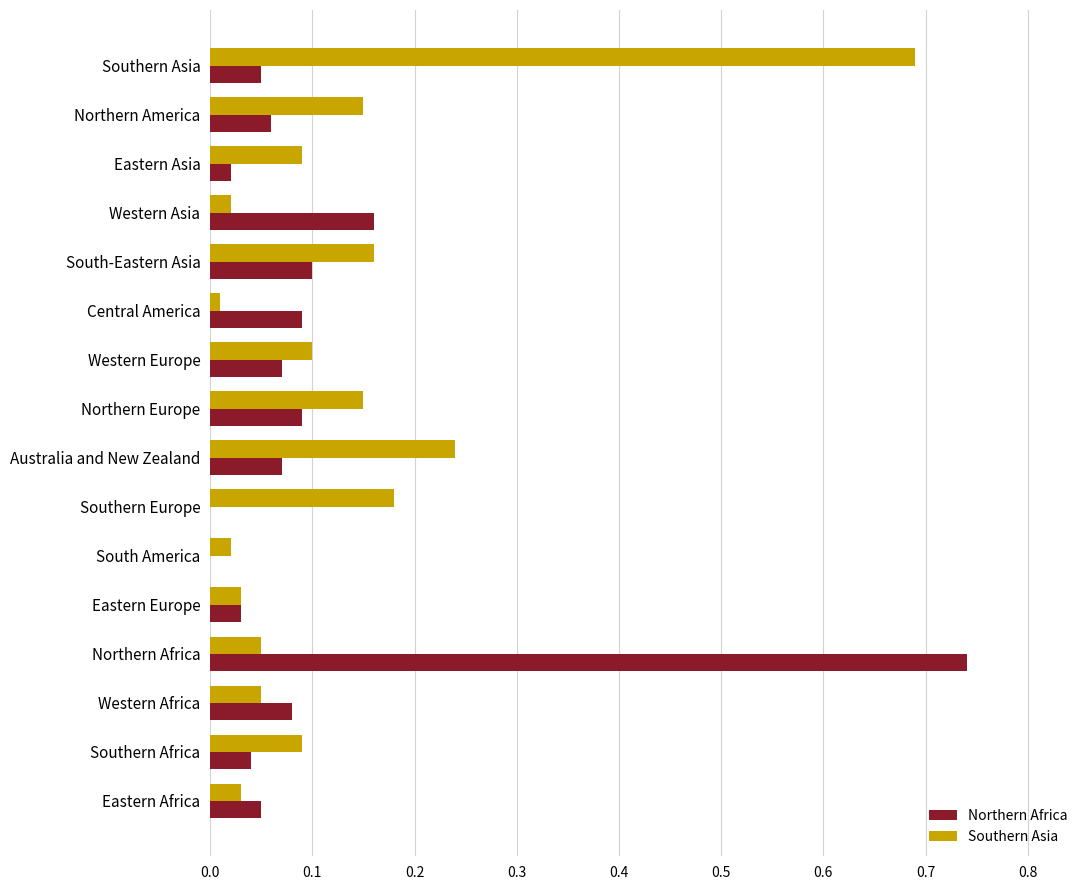

Is it true that Northern Africa equals 0.0 at Eastern Africa?

False